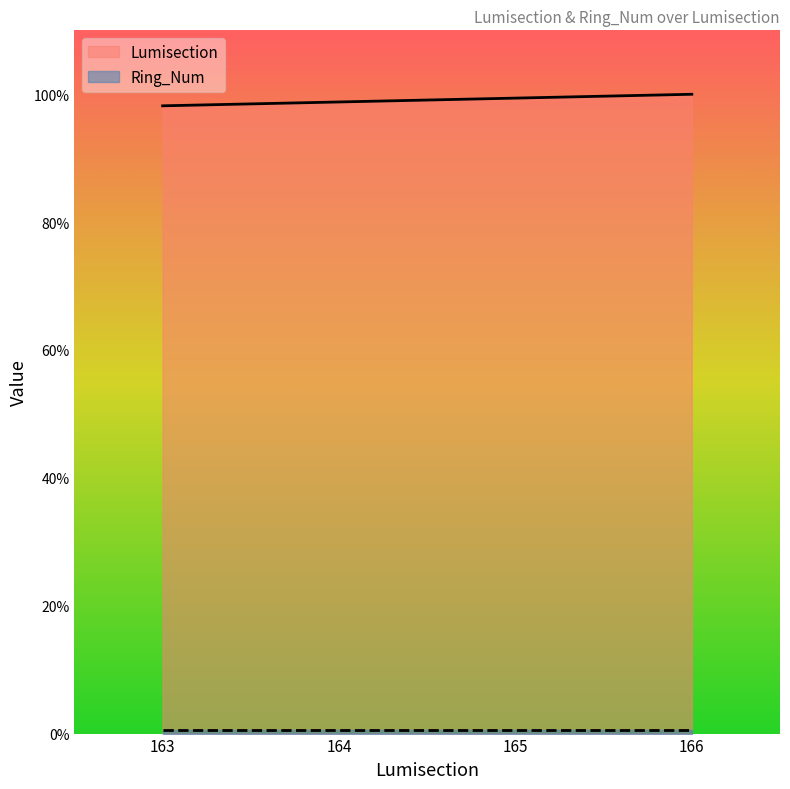

True or false: there are more than 1 points higher than both neighbors.

False